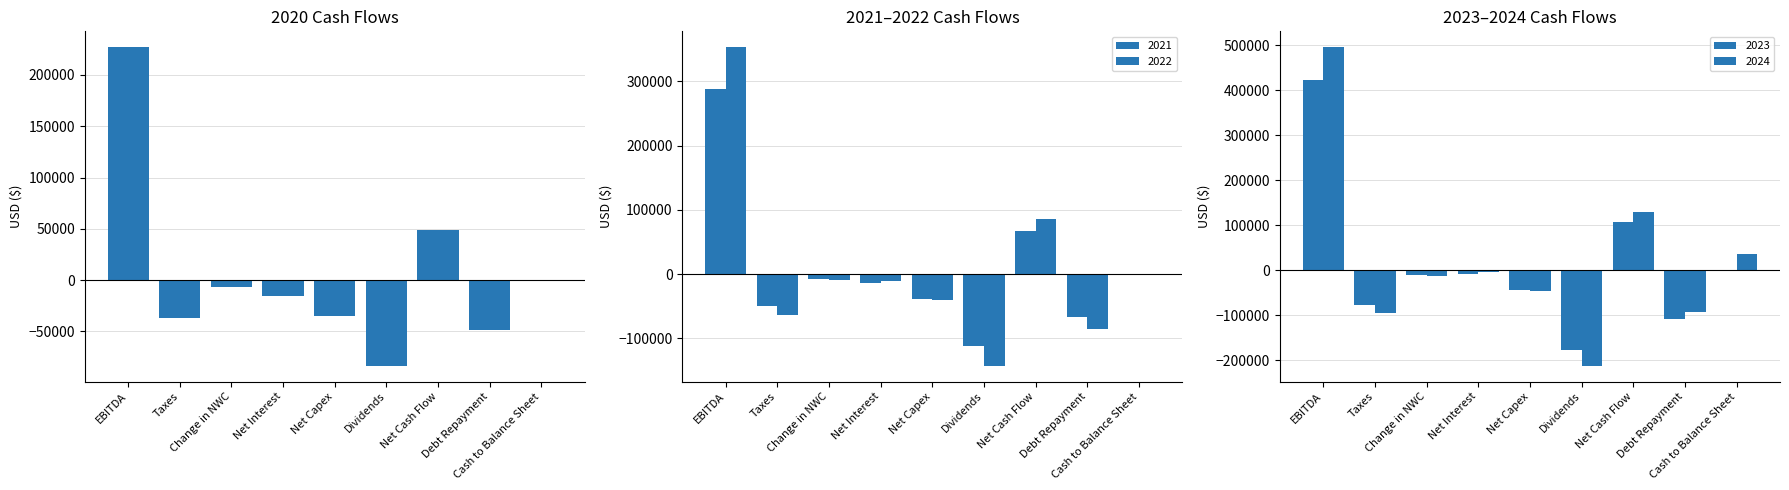

How many groups of bars are there?

9